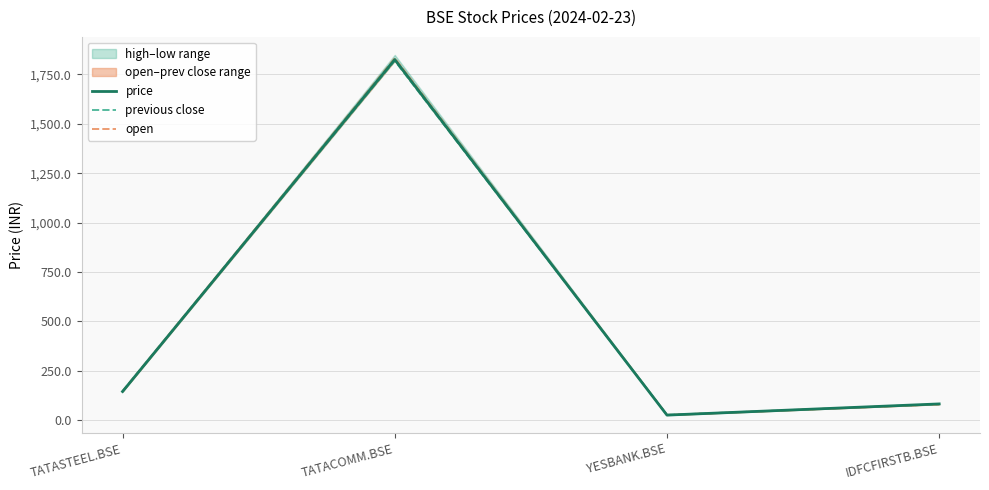

Reading left to right, list all the values displayed in this chart.

price: TATASTEEL.BSE=145.5	TATACOMM.BSE=1825.2	YESBANK.BSE=26.2	IDFCFIRSTB.BSE=82.8
previous close: TATASTEEL.BSE=145.8	TATACOMM.BSE=1819.2	YESBANK.BSE=27.2	IDFCFIRSTB.BSE=81.2
open: TATASTEEL.BSE=146.9	TATACOMM.BSE=1832.0	YESBANK.BSE=26.9	IDFCFIRSTB.BSE=81.3